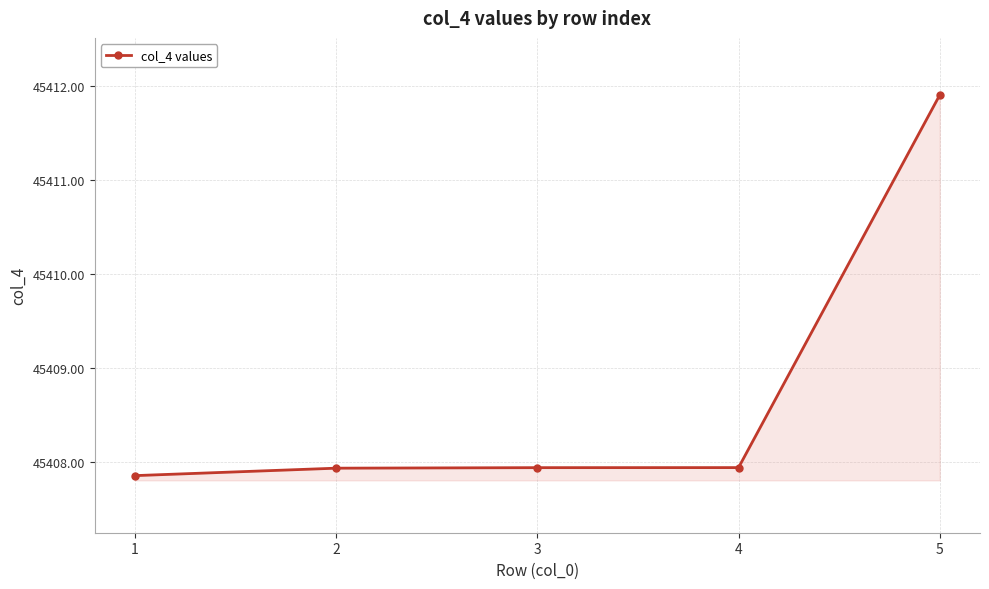

Reading left to right, extract all data points from this chart.

1=45407.9	2=45407.9	3=45407.9	4=45407.9	5=45411.9